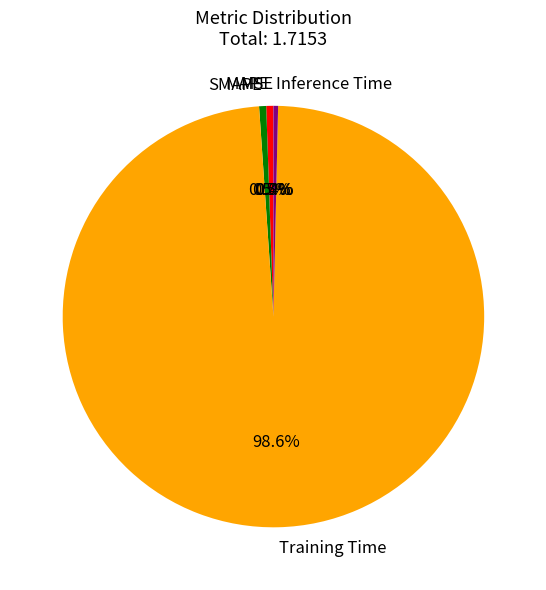

Which category has the biggest portion of the pie?

Training Time